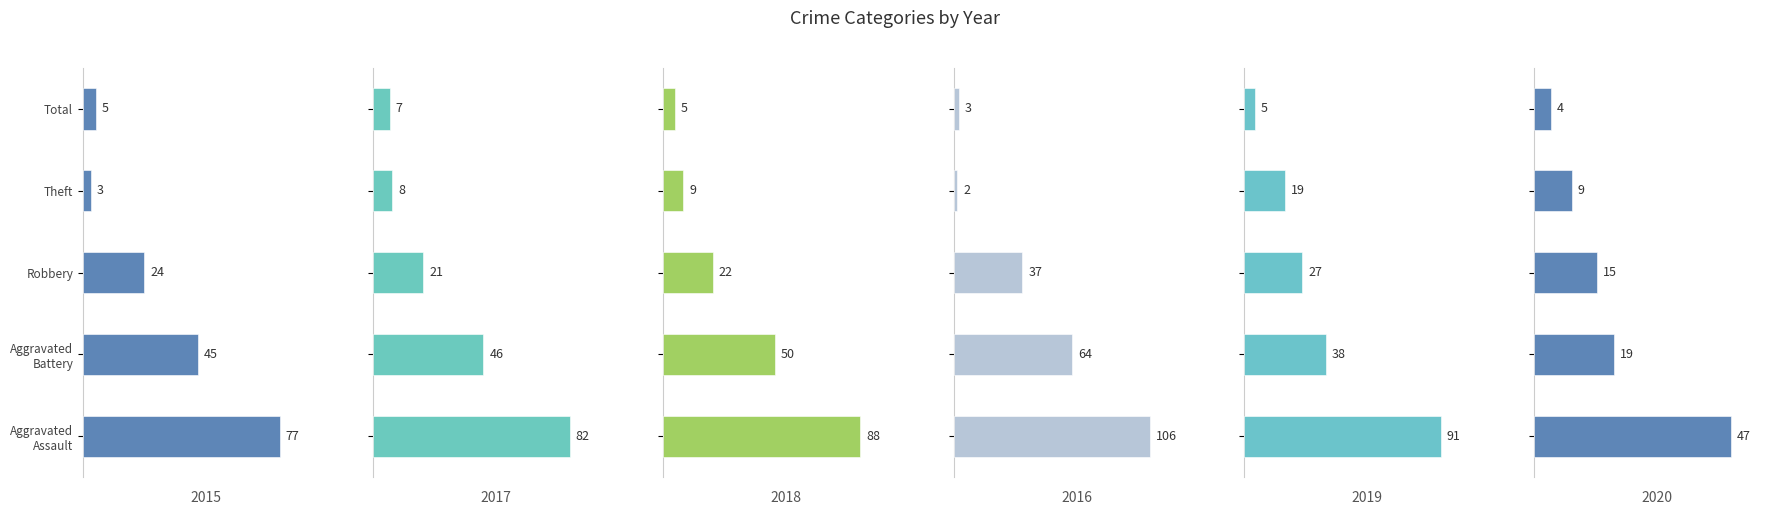

The 2020 series shows 6 at Total. True or false?

False